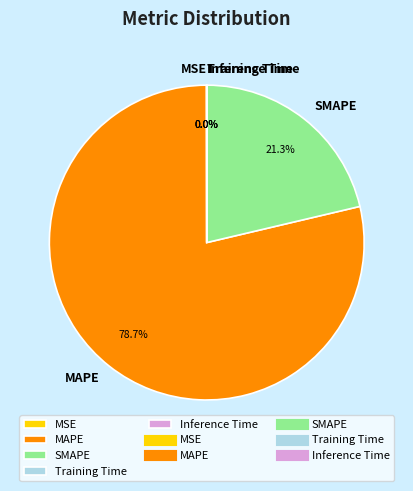

What is the largest slice in the pie chart?

MAPE